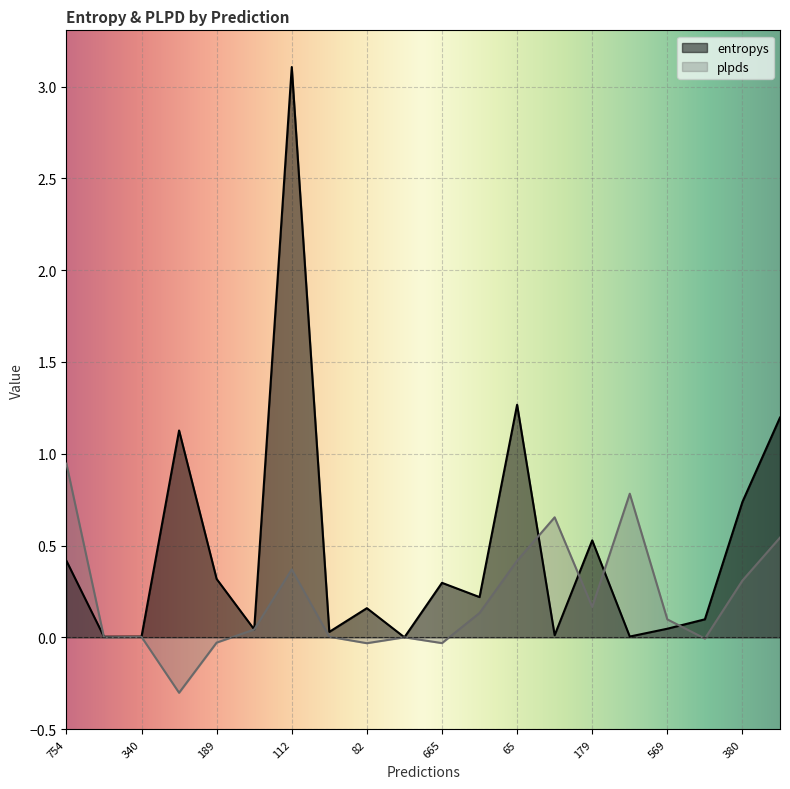

List the series in order of their peak value, lowest first.

plpds, entropys